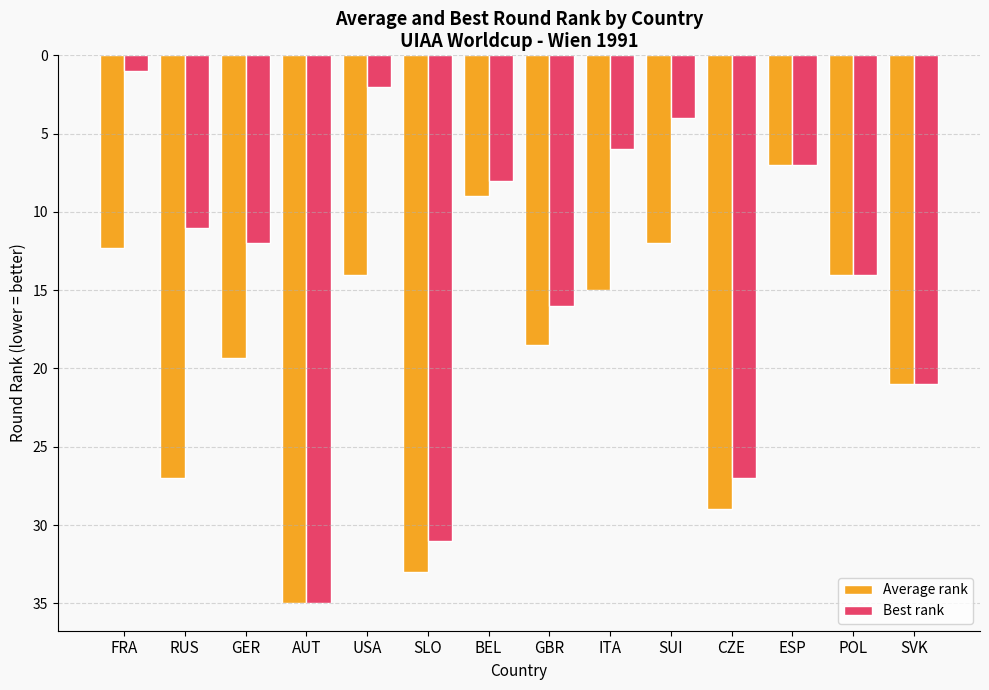

Reading right to left, what are all the values shown in this chart?

Average rank: 21.0	14.0	7.0	29.0	12.0	15.0	18.5	9.0	33.0	14.0	35.0	19.3	27.0	12.3
Best rank: 21.0	14.0	7.0	27.0	4.0	6.0	16.0	8.0	31.0	2.0	35.0	12.0	11.0	1.0